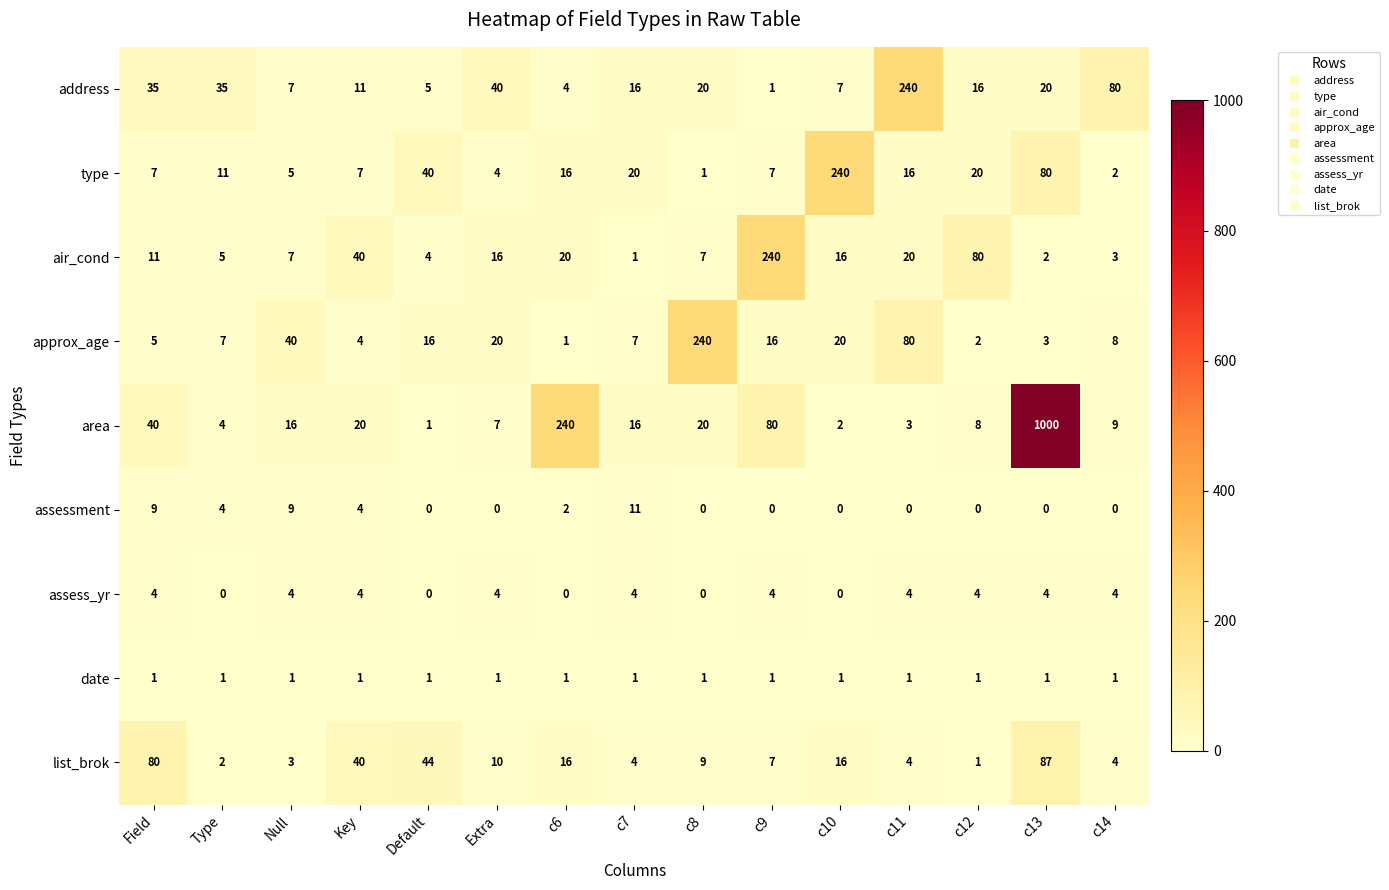

How many categories are shown in the chart?

15